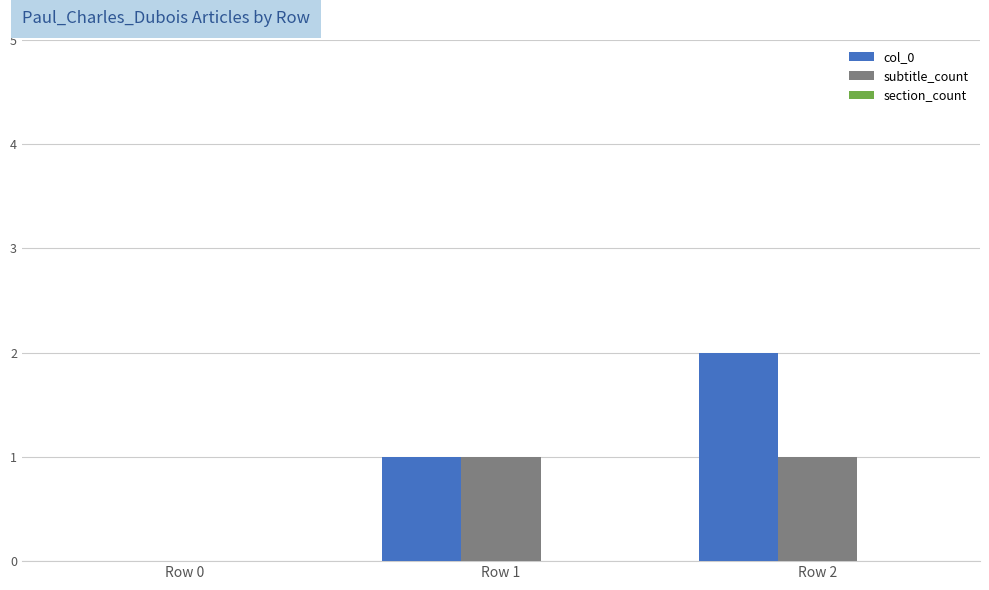

The subtitle_count series shows 0 at Row 0. True or false?

True